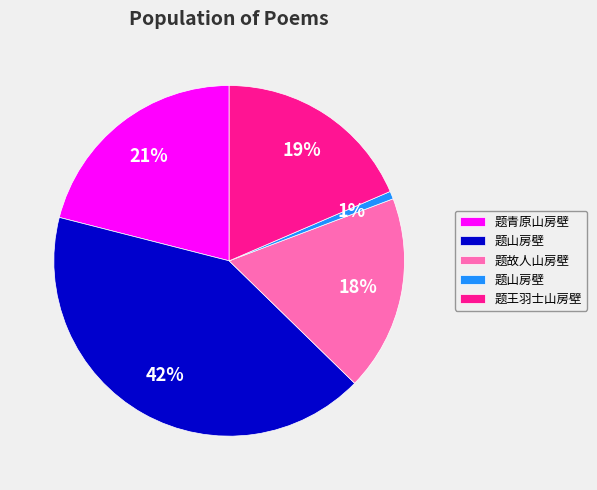

Is there a majority slice in this chart?

No